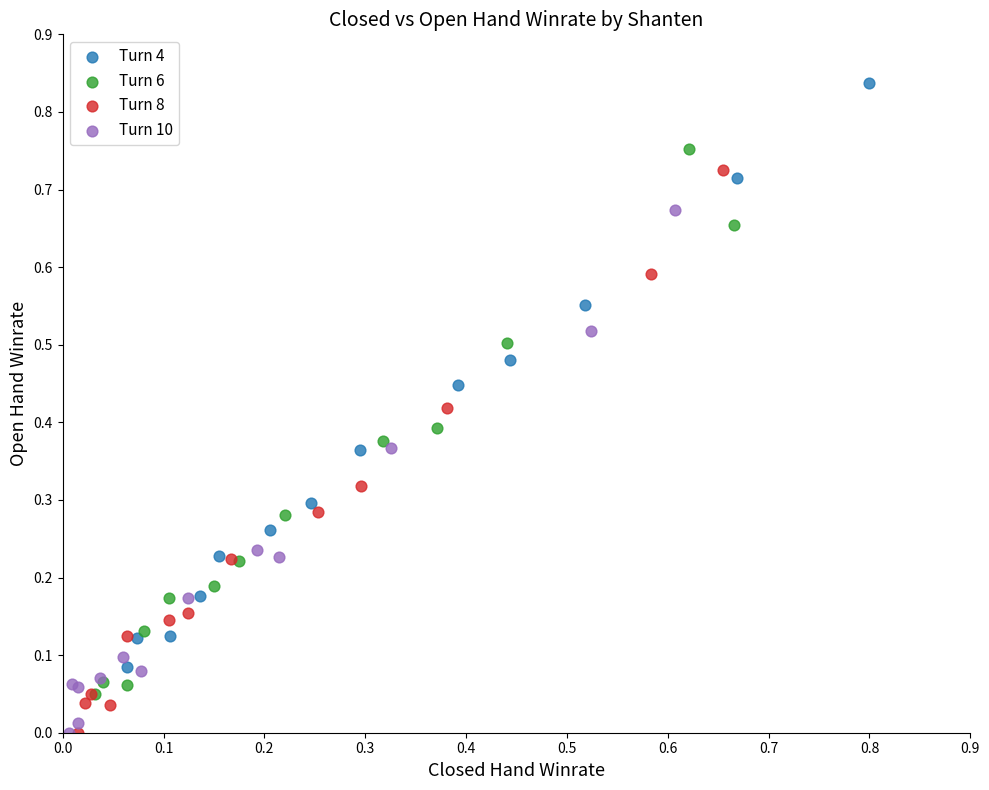

Which series has the widest spread of Y values?

Turn 4